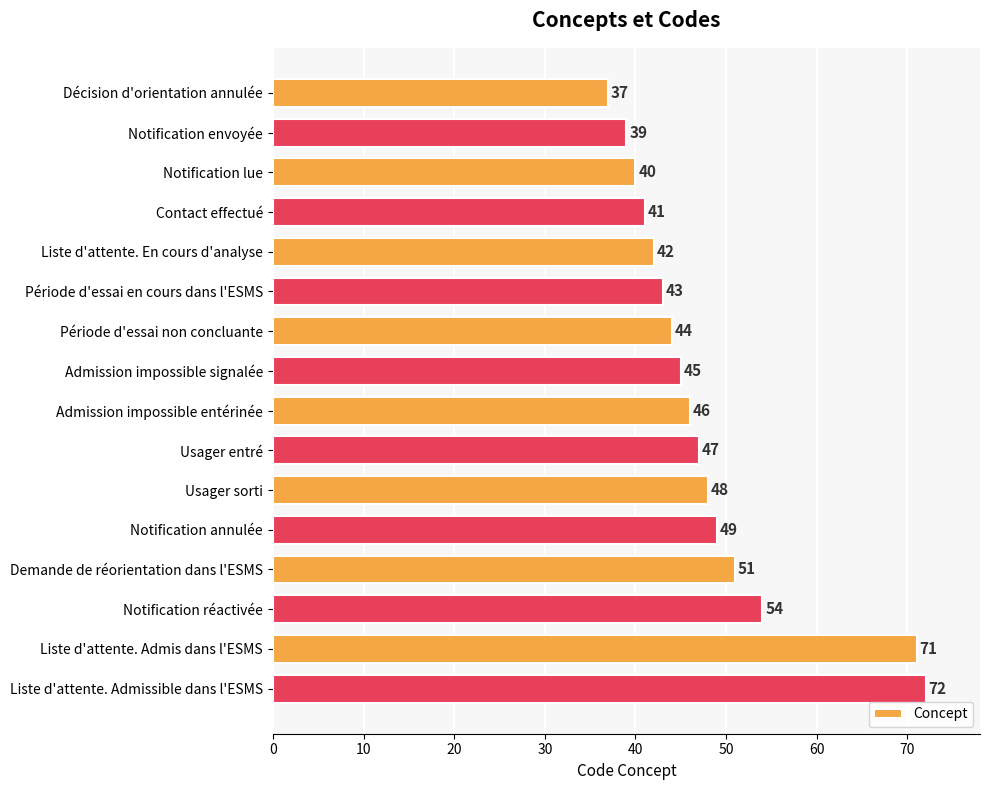

What is the value of the 16th bar from the top?

72